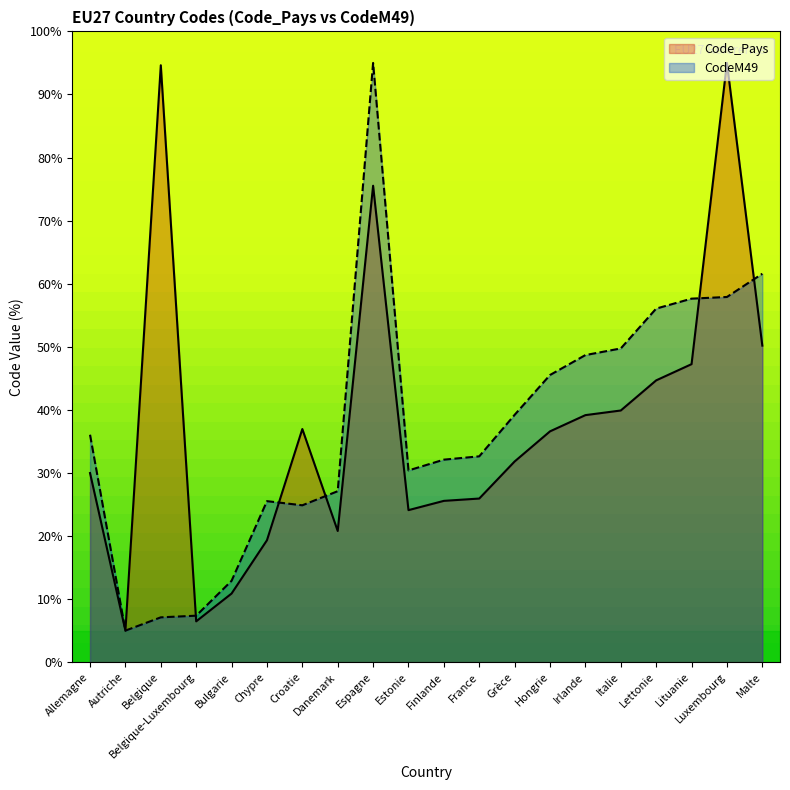

What is the difference between the highest and lowest values at Finlande?

6.5